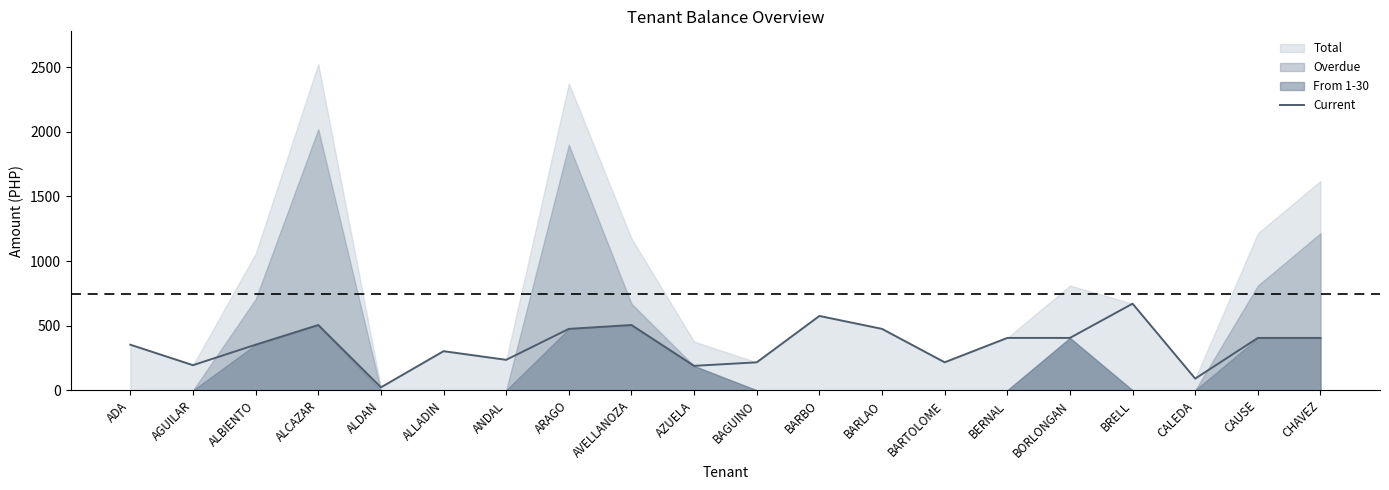

Between BARTOLOME and BARLAO, which is larger?

BARLAO